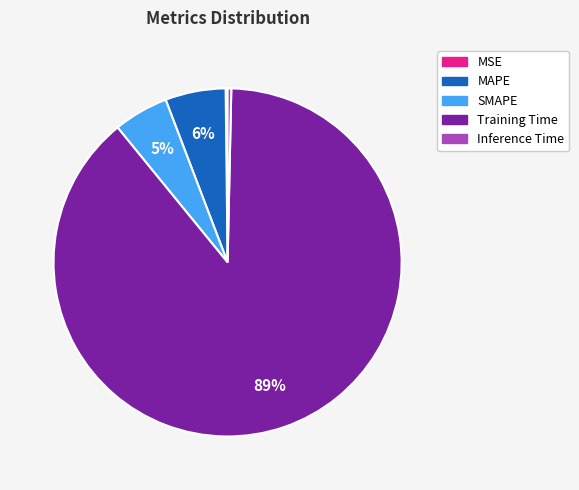

What percentage is the MAPE slice, to the nearest percent?

6%